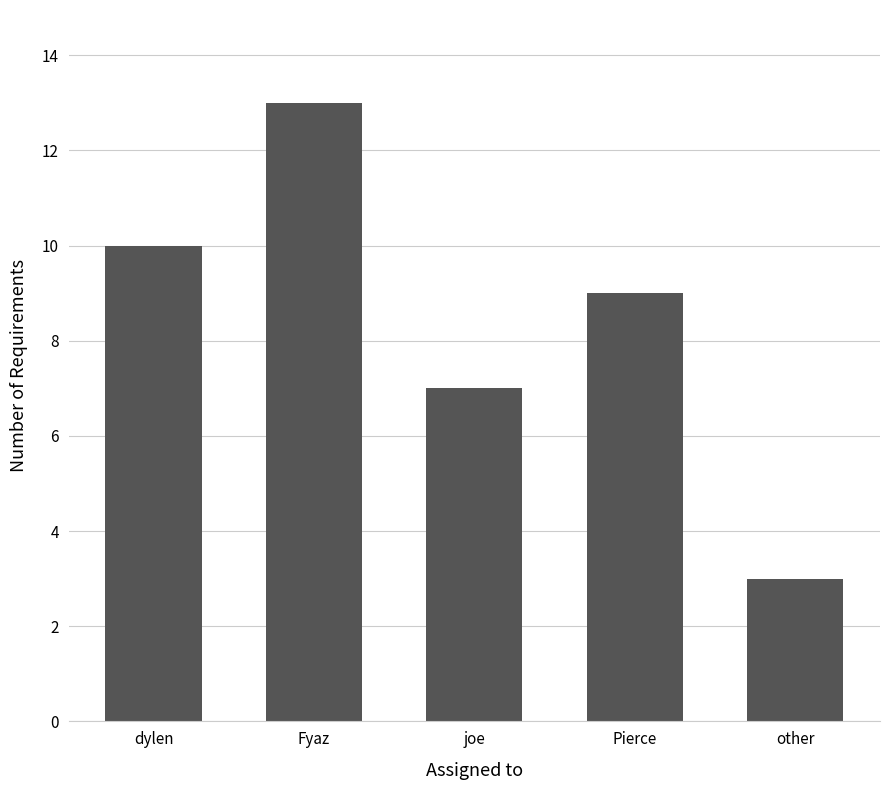

The value at Pierce is 9. True or false?

True